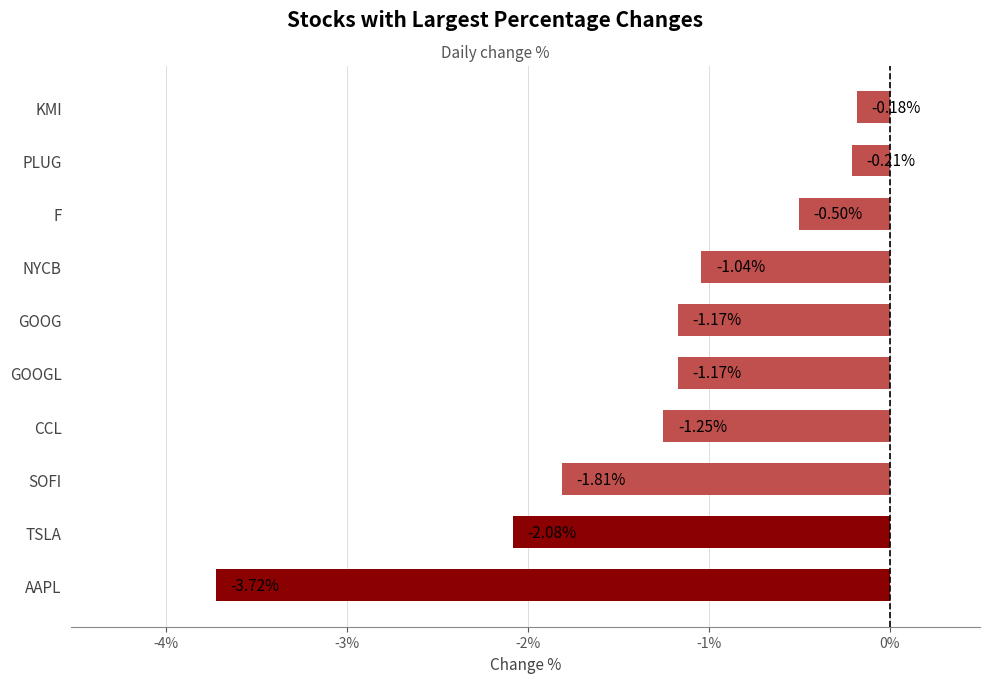

Count the number of values greater than -1.

3